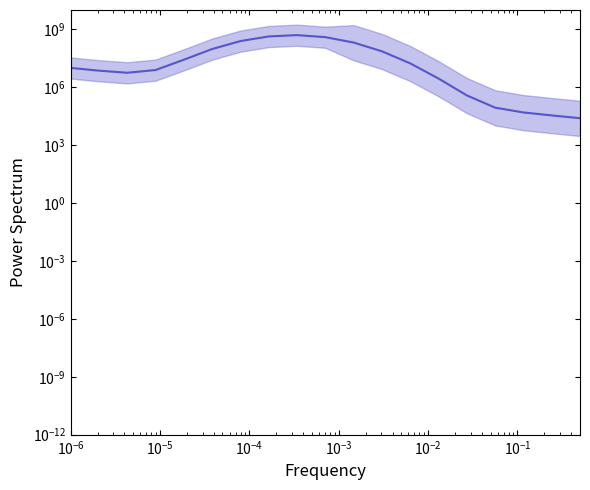

Count the number of categories in the chart.

19